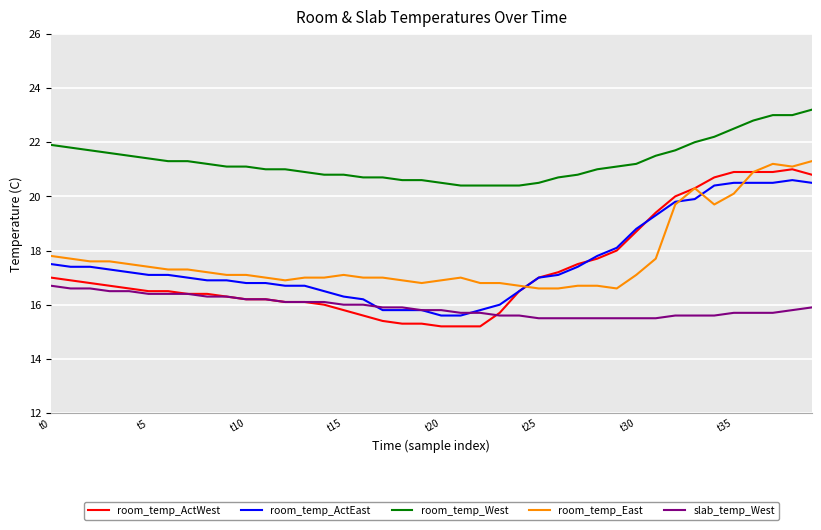

What is the smallest value displayed?

15.2